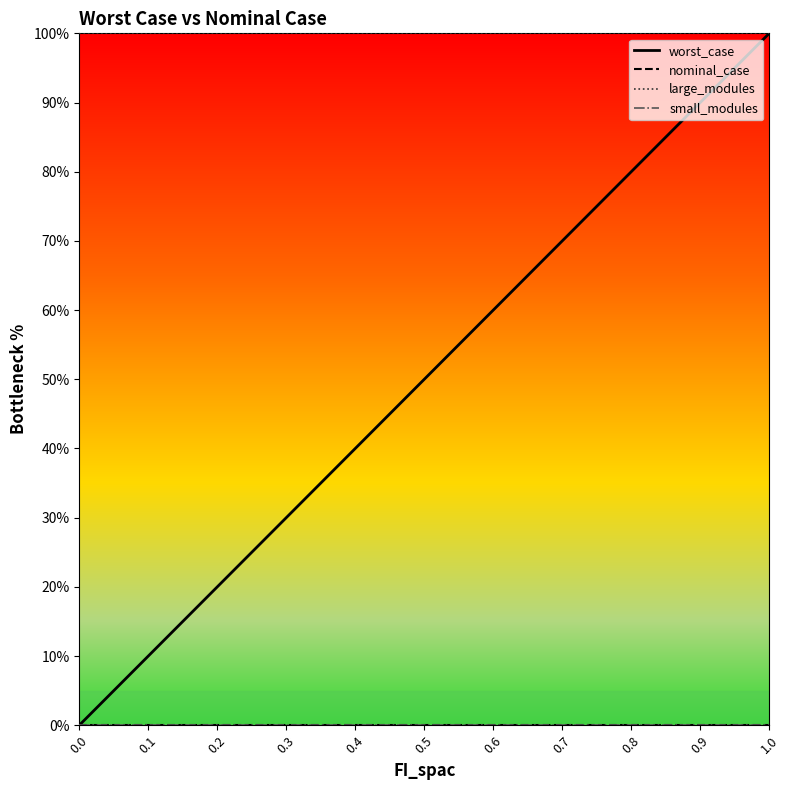

At which category is the sum across all series the highest?

1.0